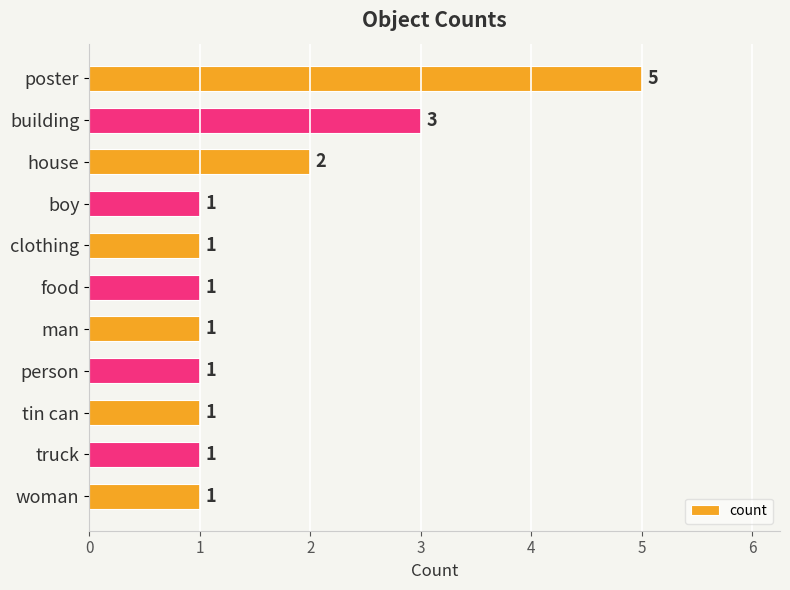

At which label is the value closest to 3?

building